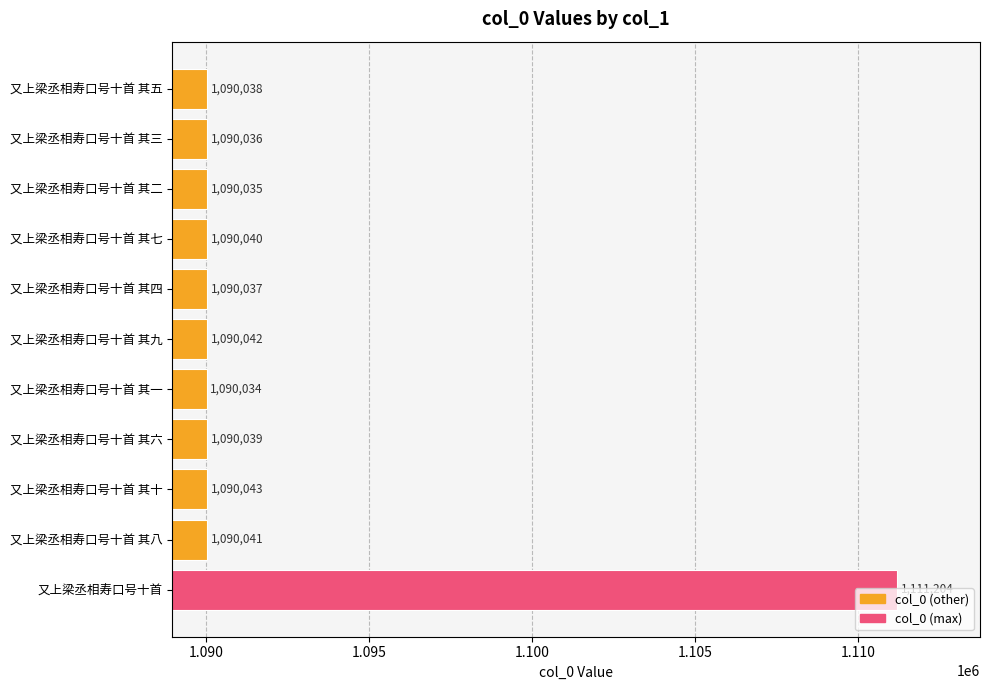

What is the greatest value displayed?

1111204